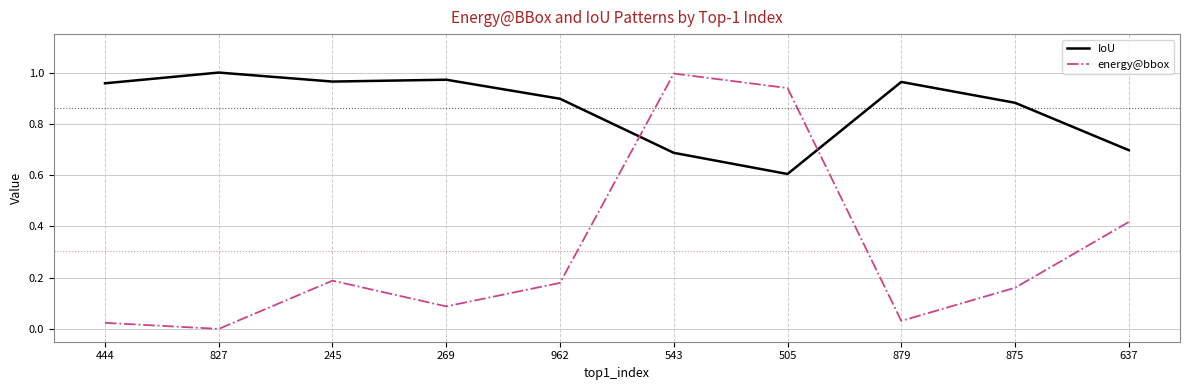

Does the chart have visible grid lines?

Yes